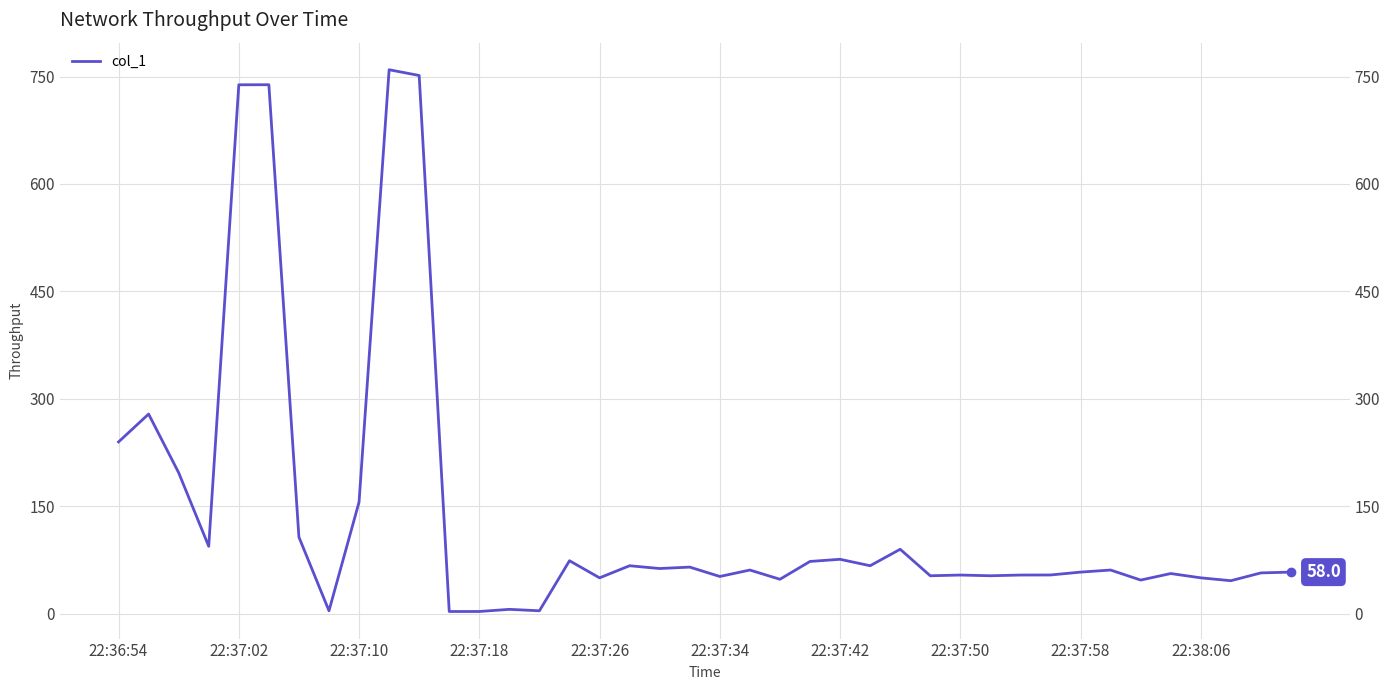

What is the average value?

139.1